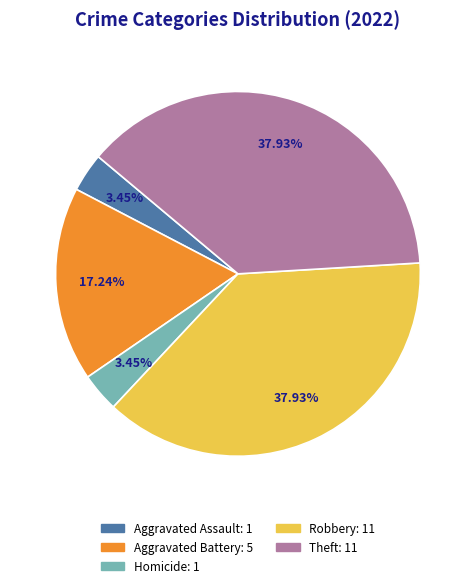

Is there any slice that represents more than half of the pie?

No